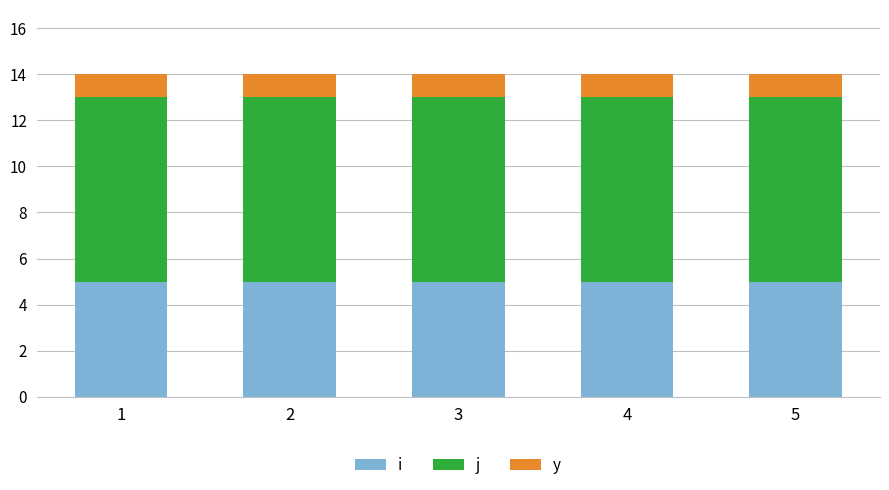

What is the highest value of the i series?

5